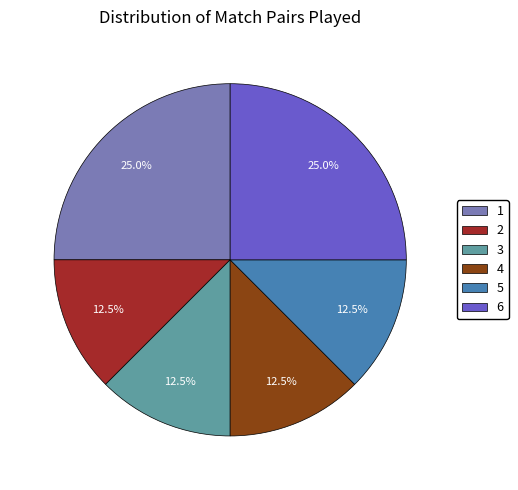

Count the number of slices in the pie.

6